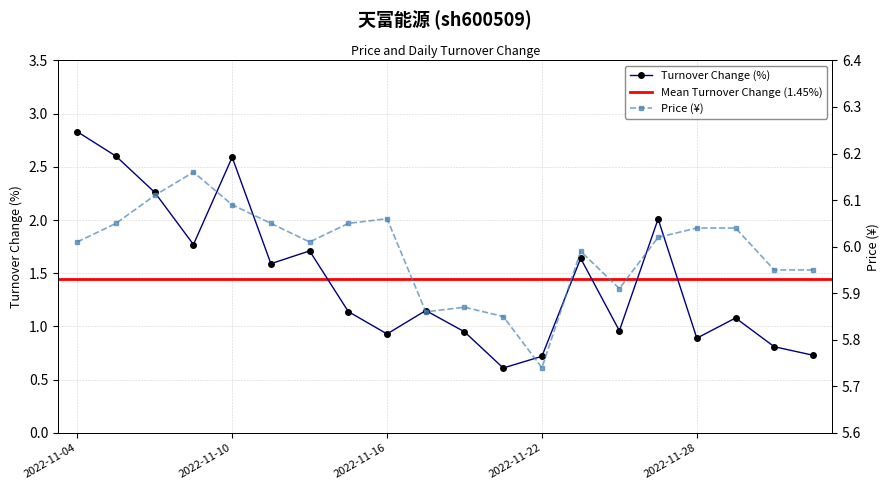

What is the label of the 20th point from the right?

2022-11-04